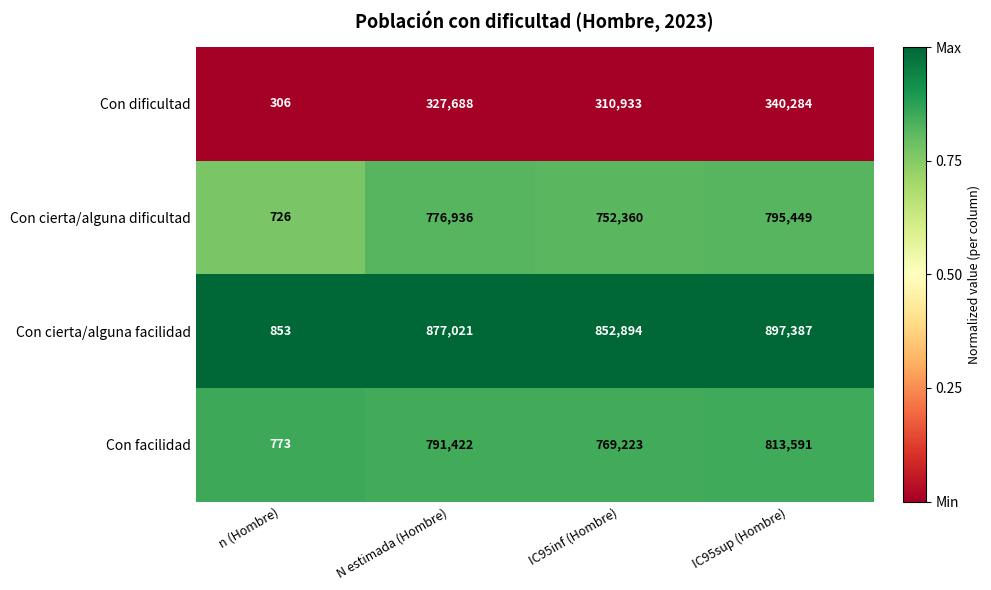

What is the greatest value displayed?

897387